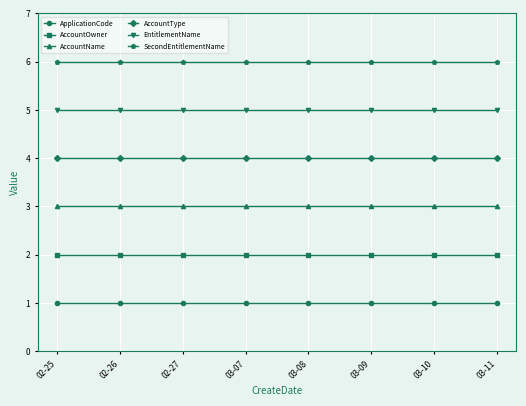

Rank the series by their average value, from highest to lowest.

SecondEntitlementName, EntitlementName, AccountType, AccountName, AccountOwner, ApplicationCode